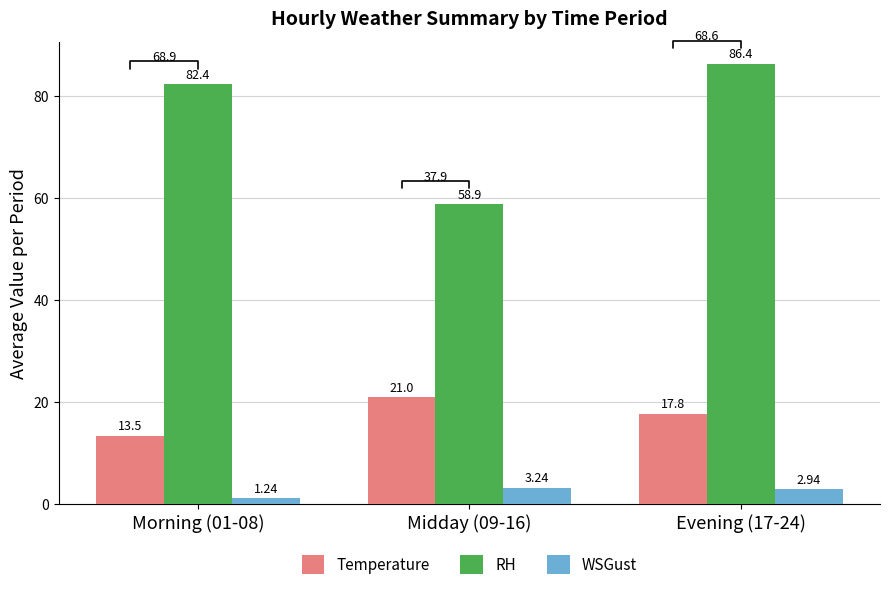

What is the maximum value shown in the chart?

86.4